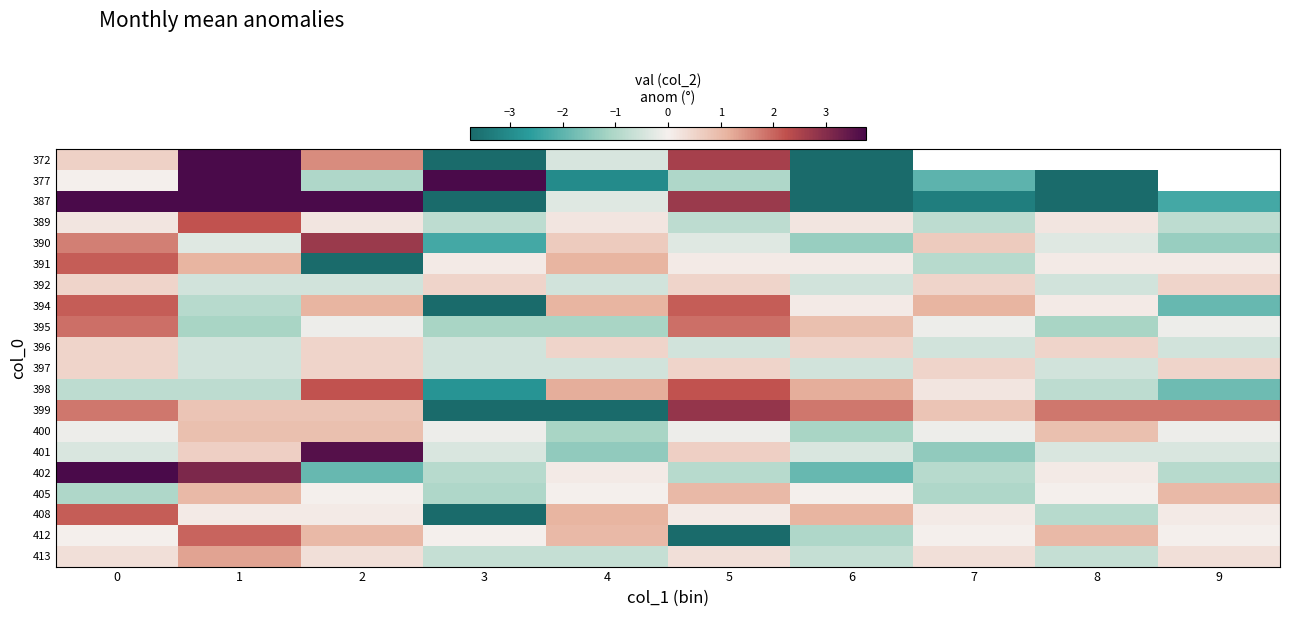

Is it true that 413 equals 0.4 at 7?

False